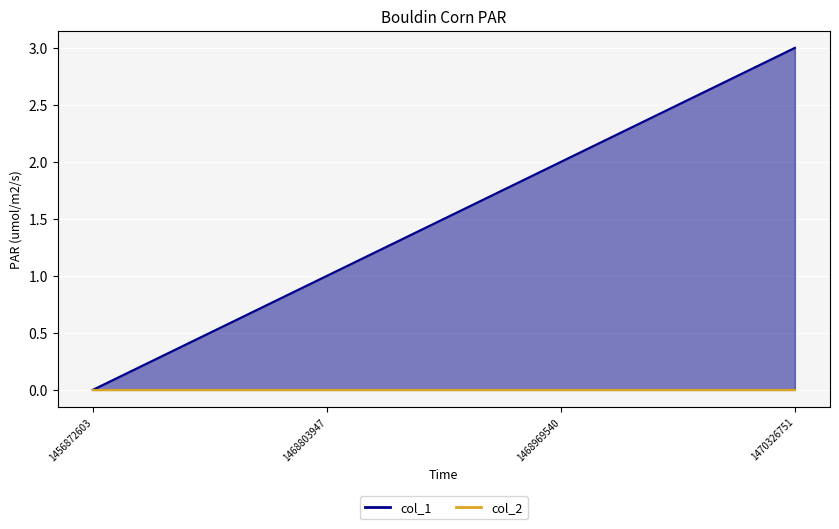

List the labels in order of value, largest first.

1470326751, 1468969540, 1468803947, 1456872603